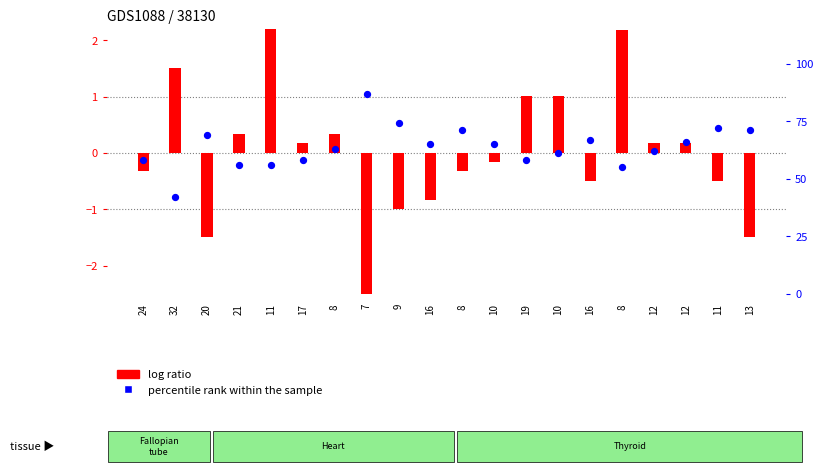

At which category is the sum across all series the highest?

7